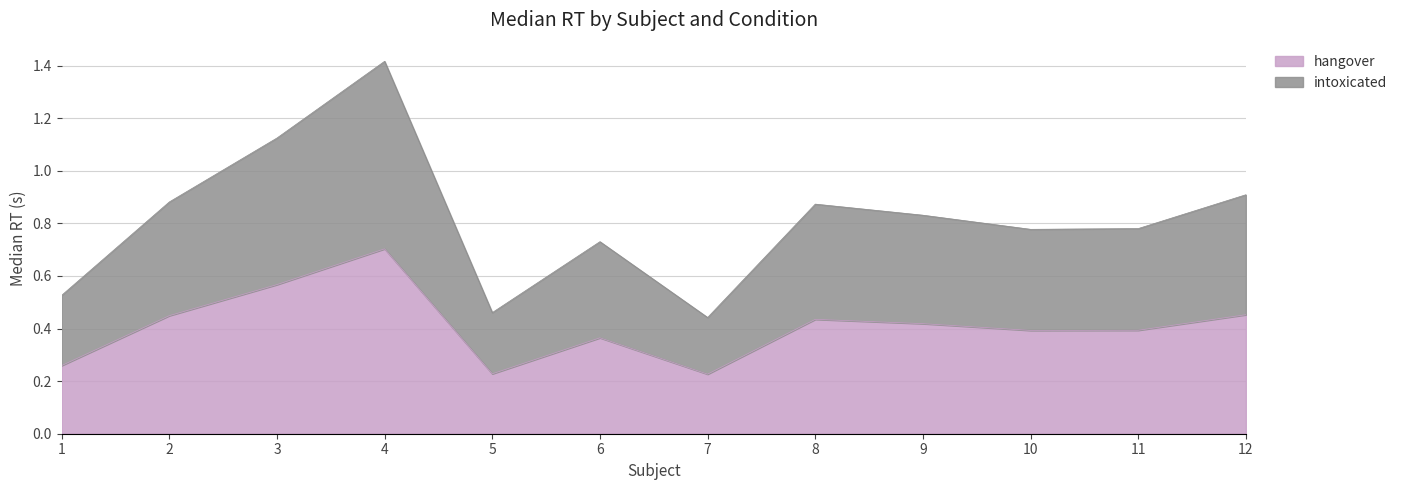

At which category is the sum across all series the highest?

4